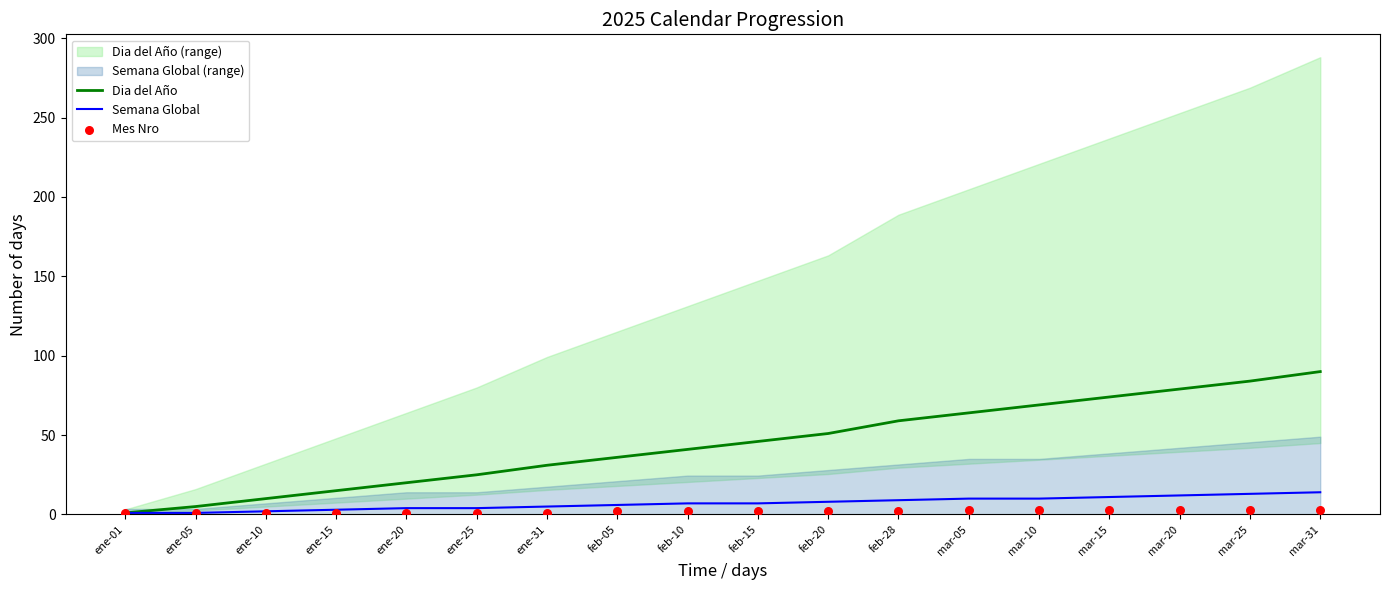

At how many categories does at least one series exceed 73?

4